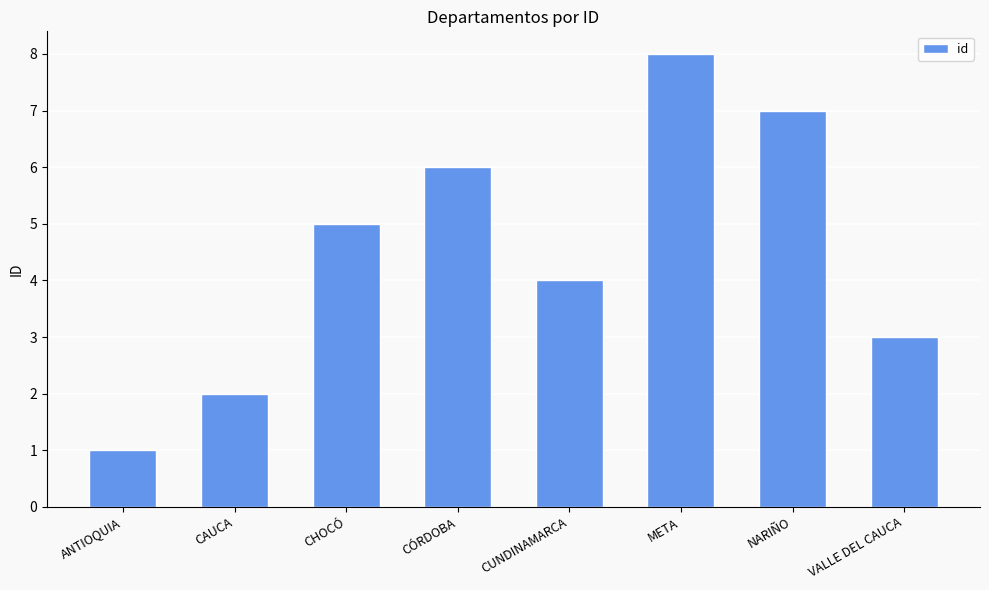

Between CUNDINAMARCA and CHOCÓ, which is larger?

CHOCÓ